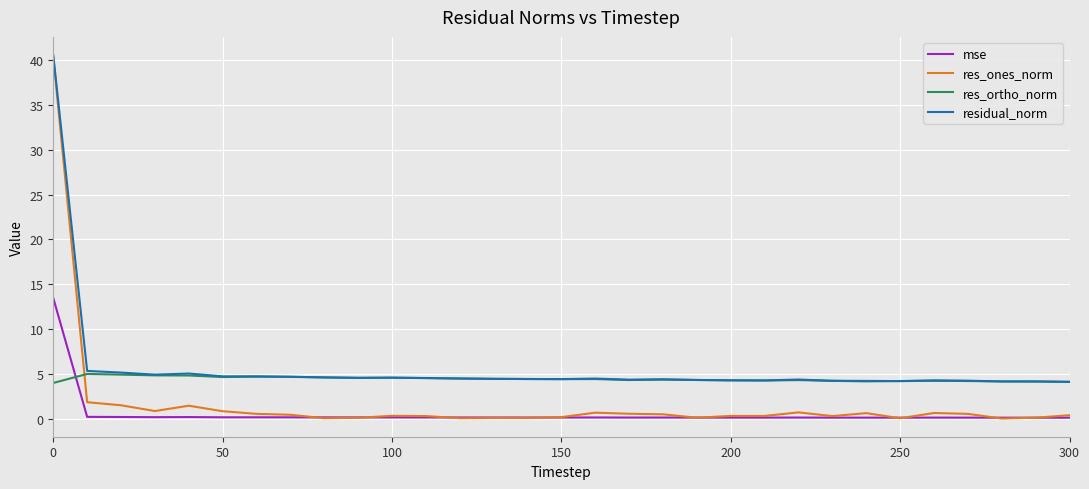

What is the greatest value displayed?

40.5